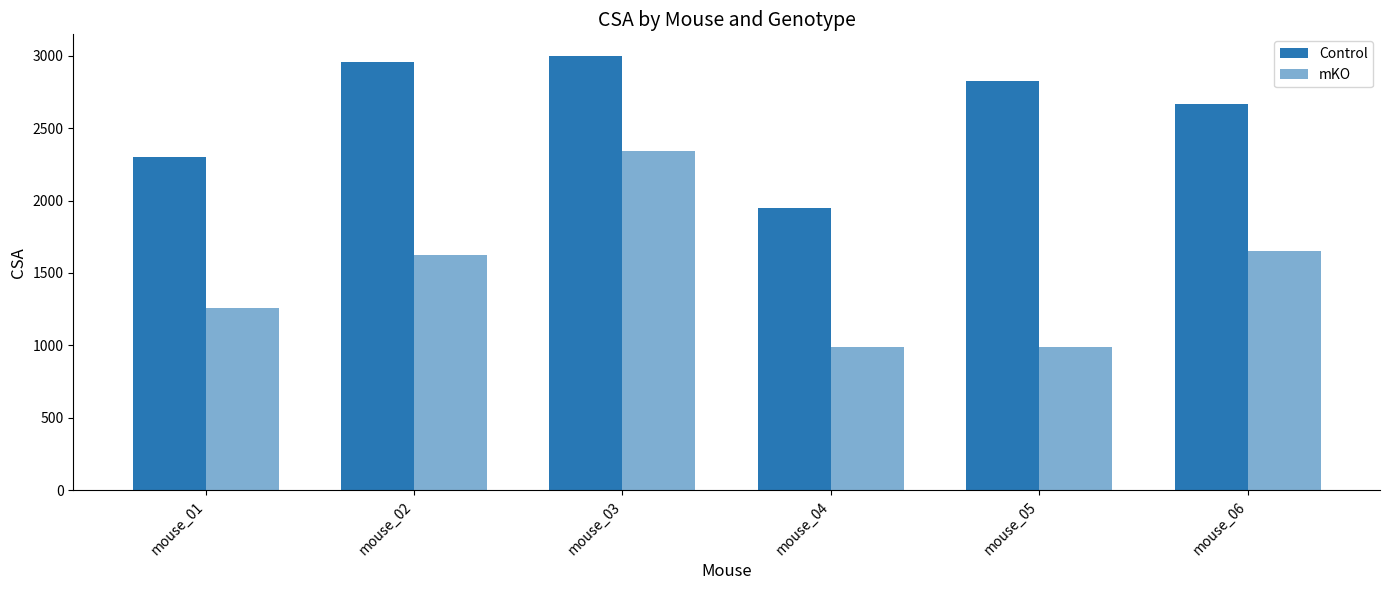

How many values in the mKO series are below 1622?

3